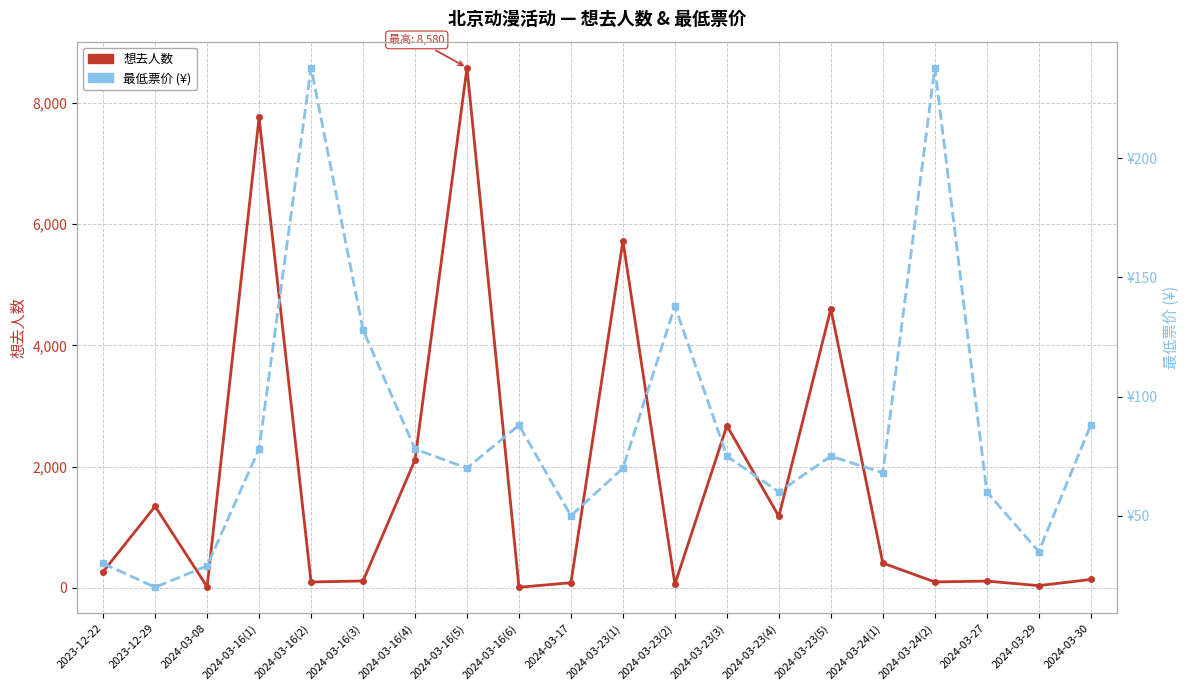

What is the label of the 15th point from the right?

2024-03-16(3)